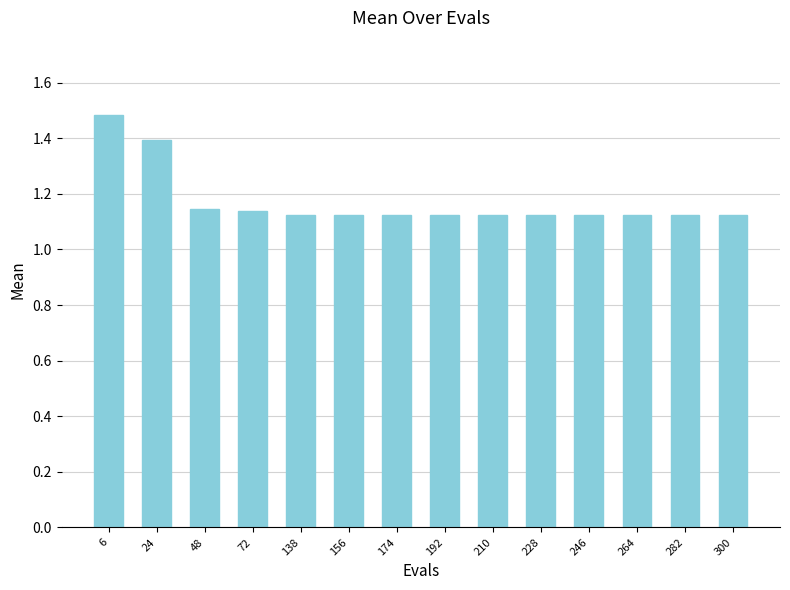

Approximately how many times larger is the value at 156 compared to 228?

1.0